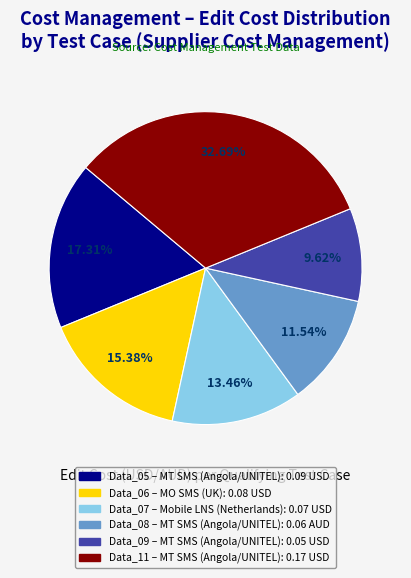

Does any single category account for the majority?

No